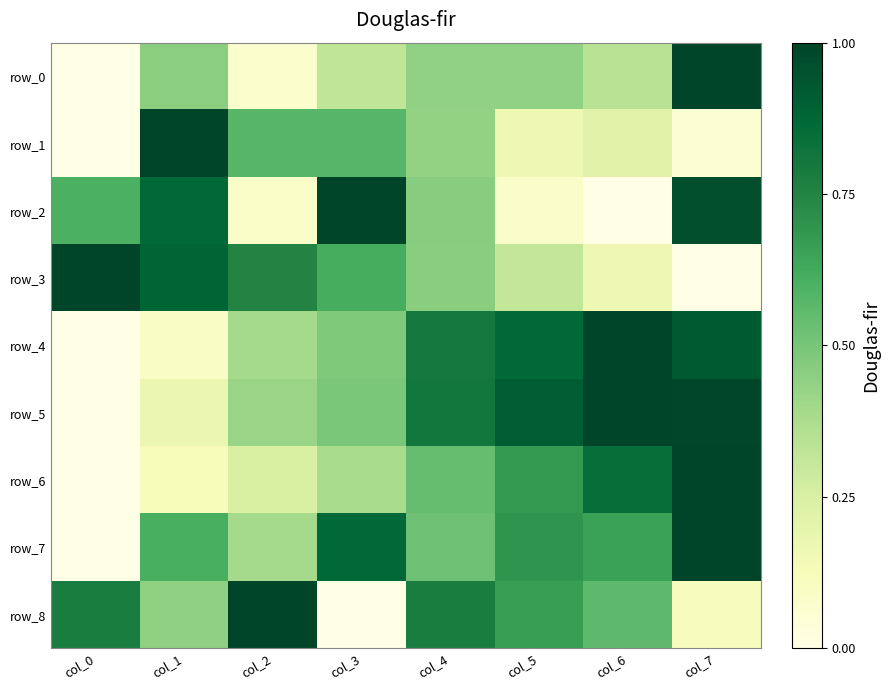

Is it true that row_6 equals 1.0 at col_5?

False